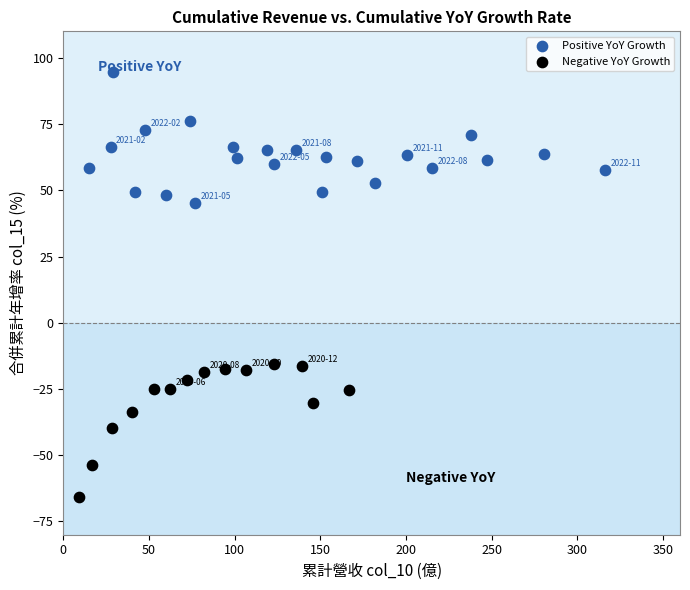

Which series contains the highest Y value?

Positive YoY Growth